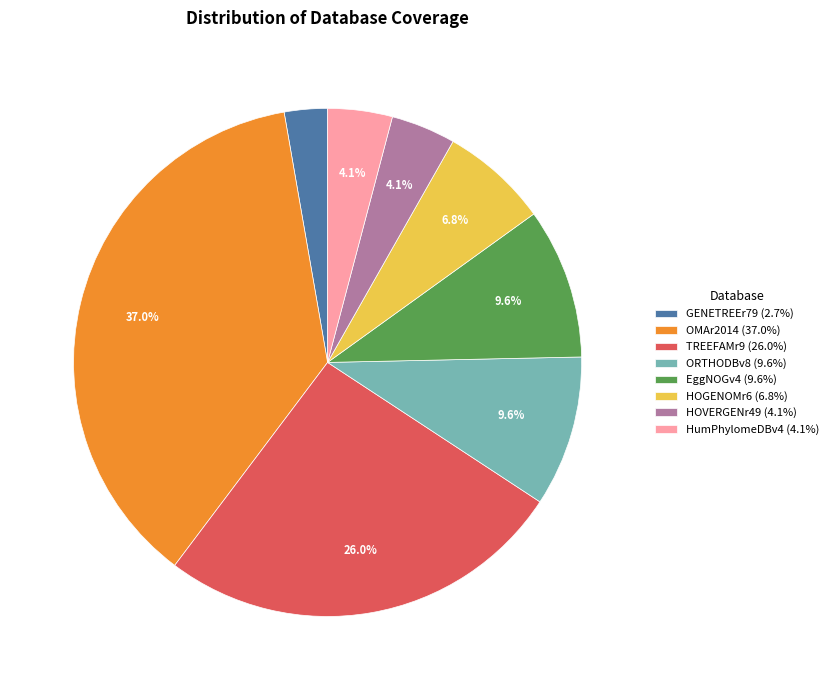

Count the number of slices in the pie.

8